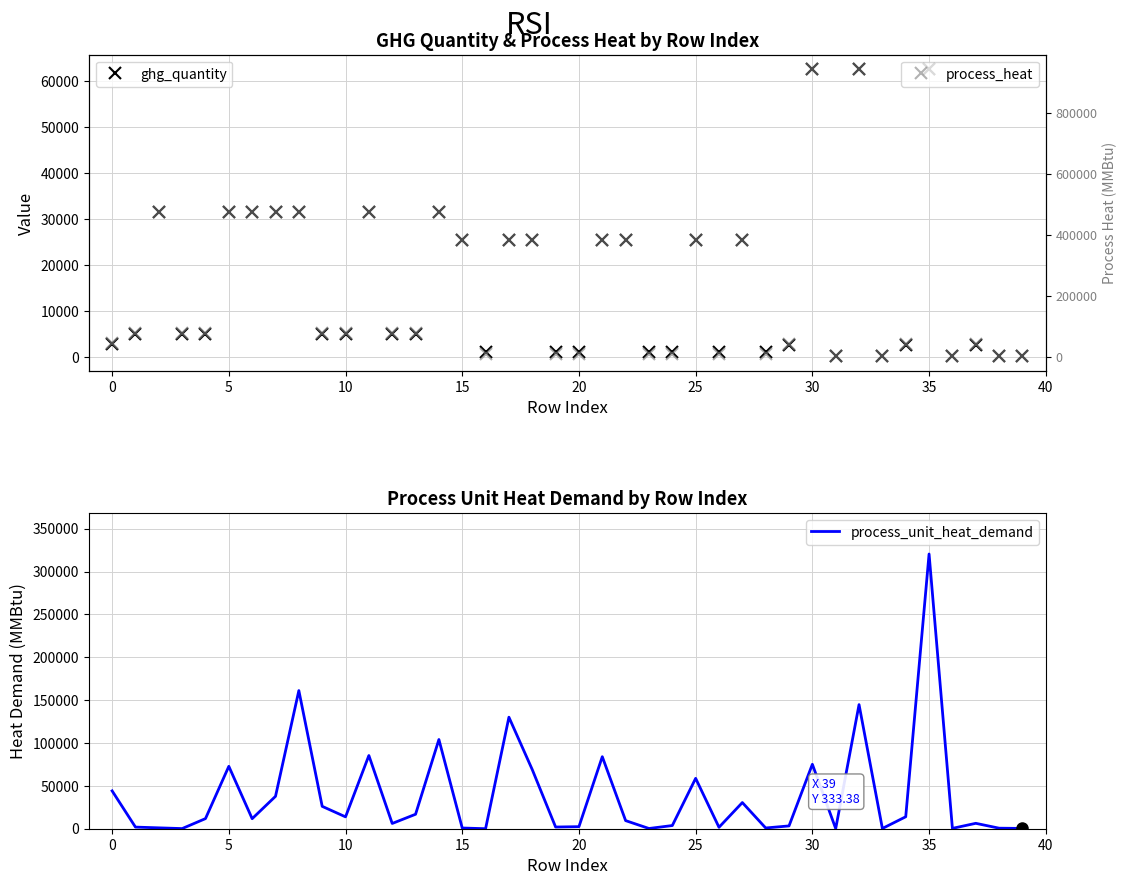

True or false: ghg_quantity has a value of 171.6 at 38.

True